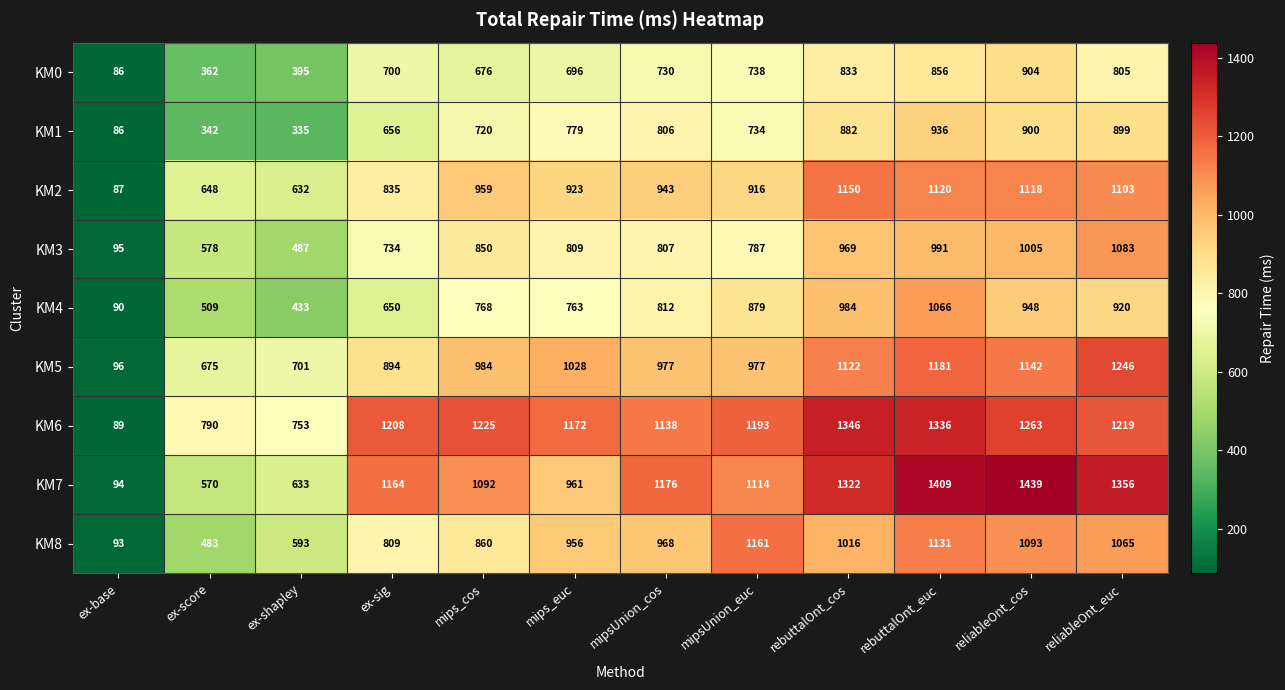

Which series has the largest range (max minus min)?

KM7